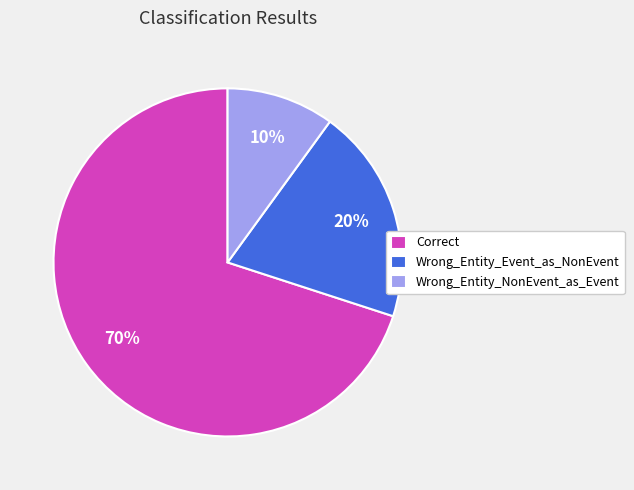

Which category has the biggest portion of the pie?

Correct